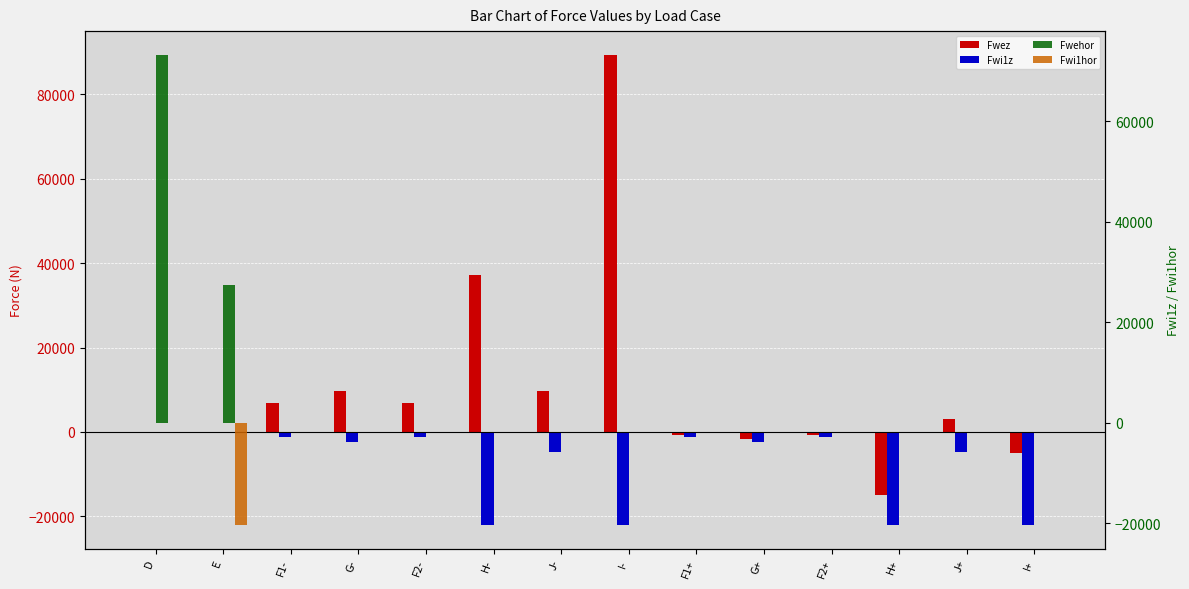

Which series has the largest total across all categories?

Fwez